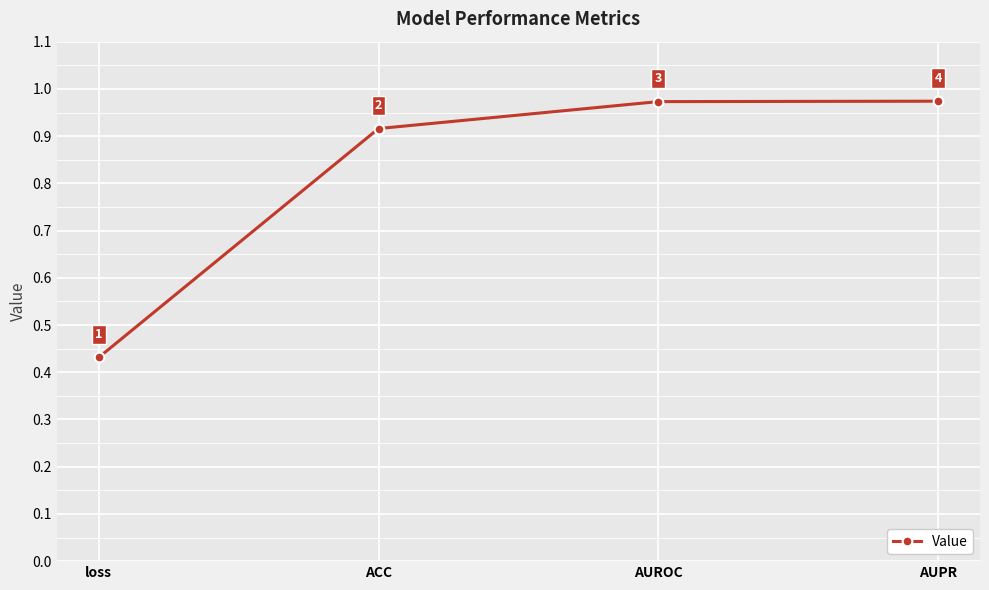

What is the value of the 3rd point from the left?

1.0